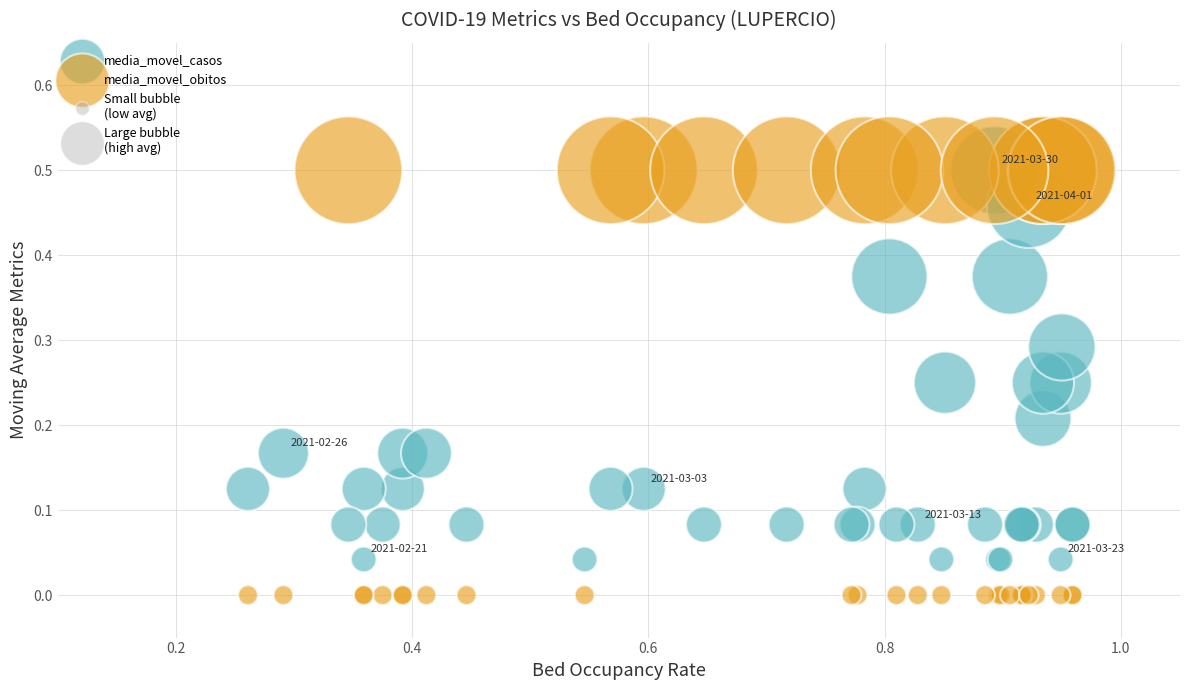

Which series contains the lowest Y value?

media_movel_obitos